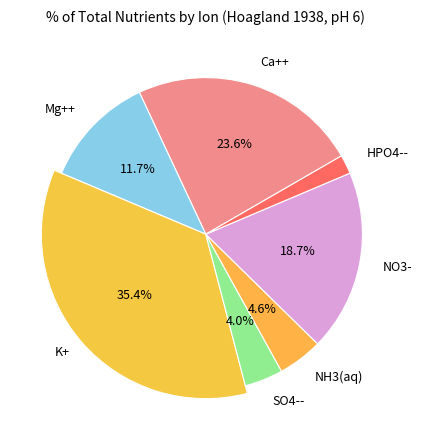

What is the ratio of the value at NH3(aq) to the value at K+?

0.1